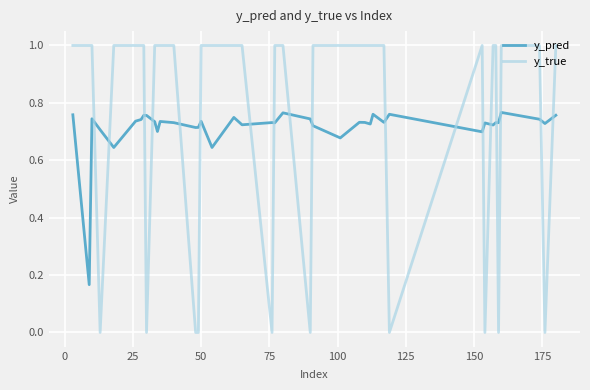

What is the difference between the second highest and second lowest values in the y_pred series?

0.1